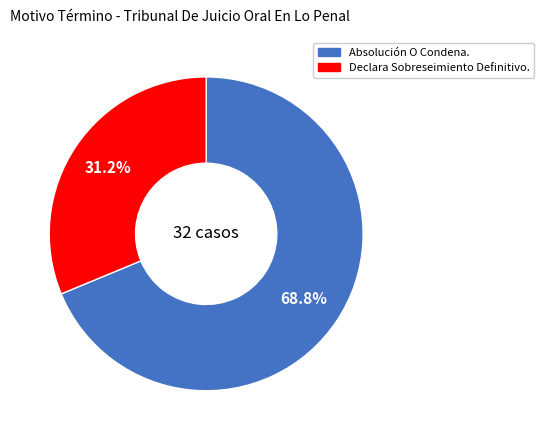

True or false: Absolución O Condena. accounts for 60% of the total.

False